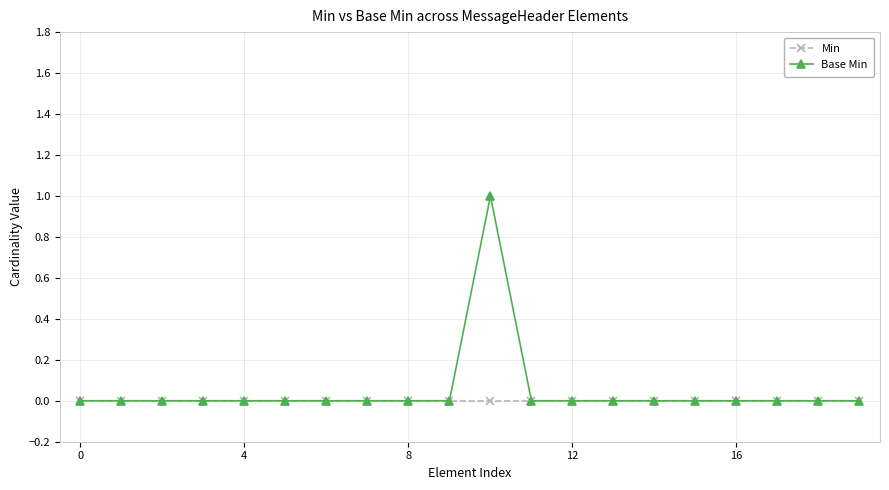

Rank the series by their maximum value, from lowest to highest.

Min, Base Min